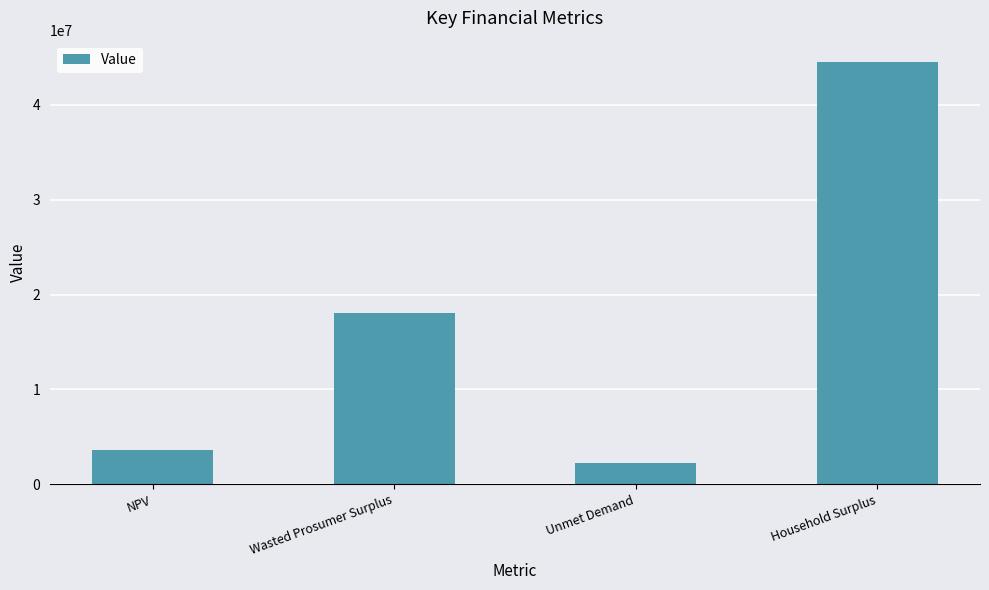

What is the difference between the maximum and minimum values?

42295337.4